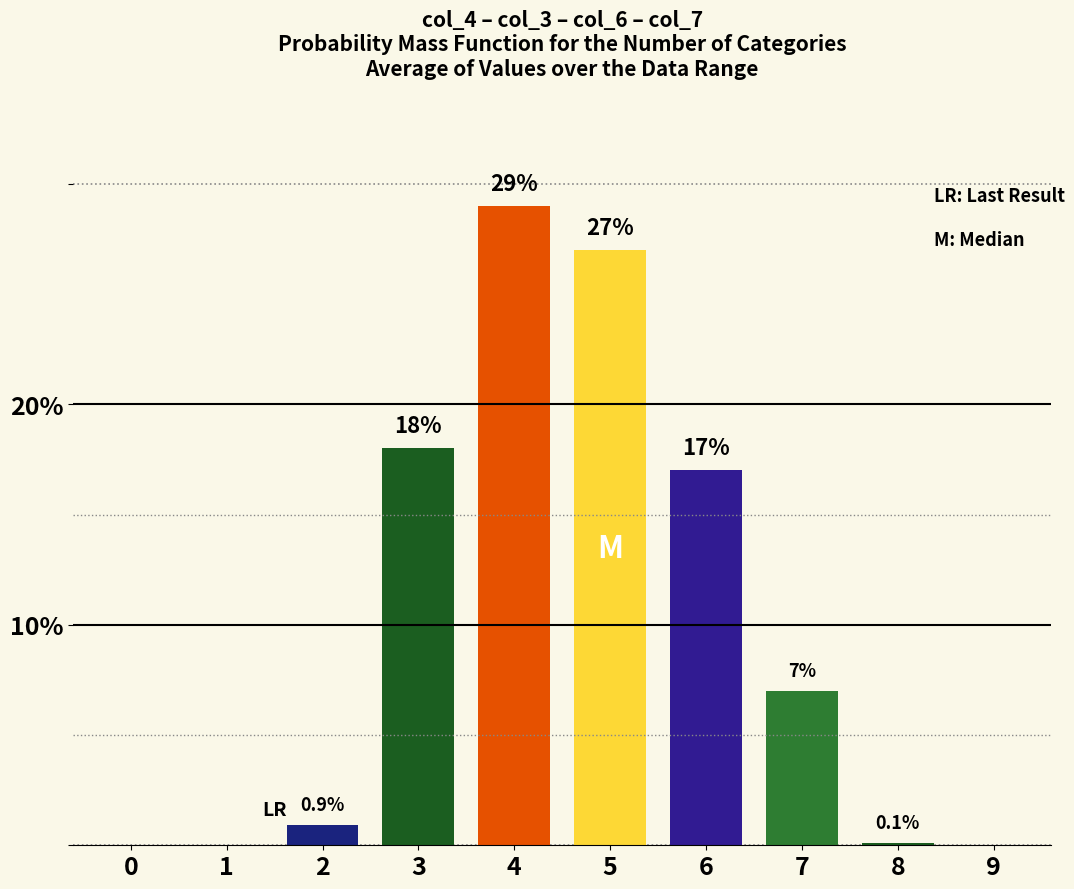

What value does the data have at 7?

7.0